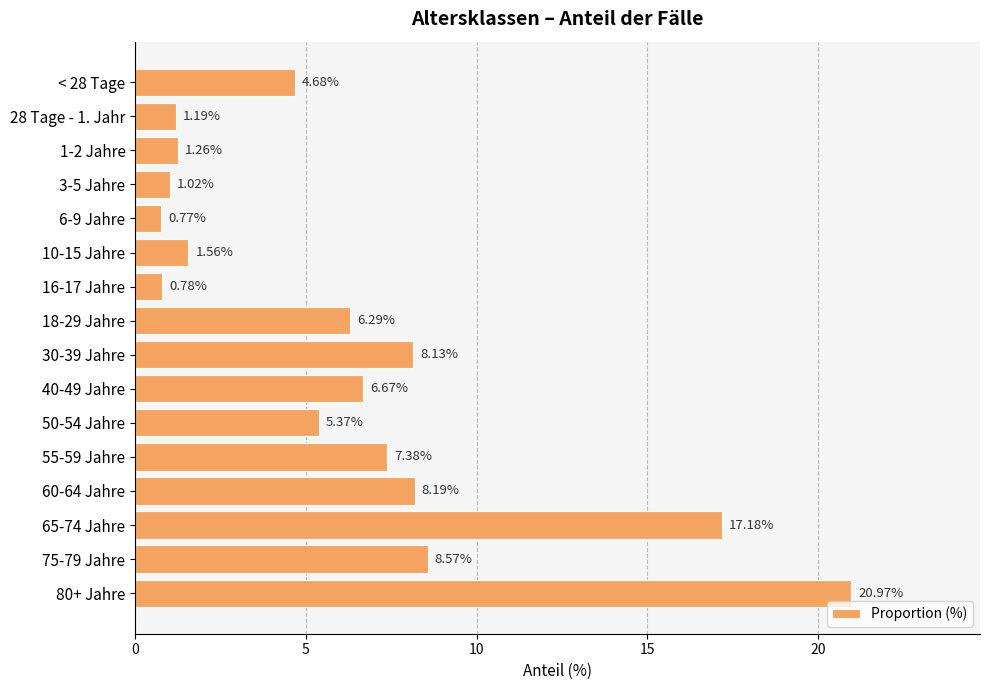

What is the sum of all values?

100.0